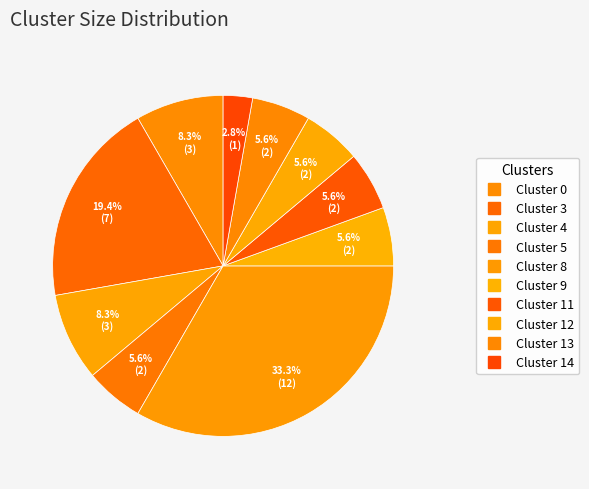

What is the ratio of the value at Cluster 14 to the value at Cluster 12?

0.5